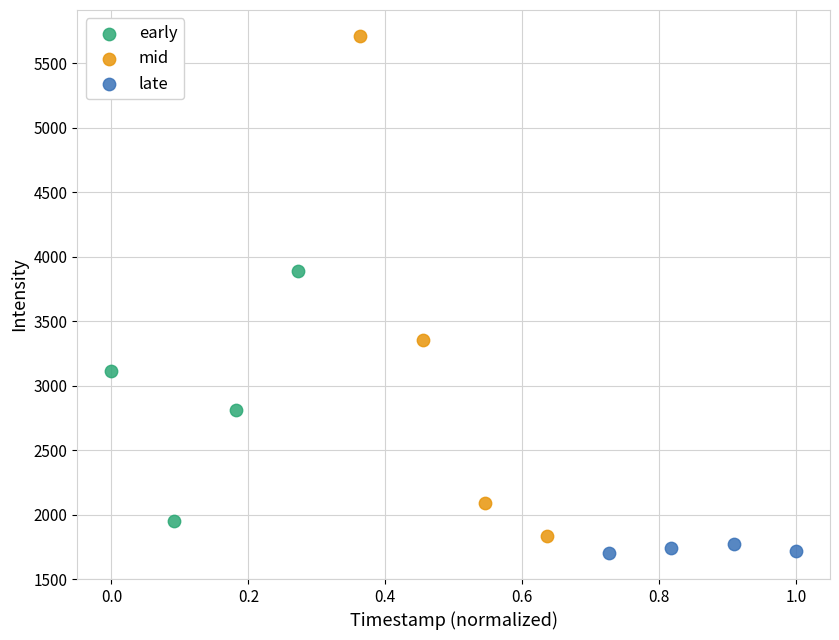

Which series reaches the maximum Y coordinate?

mid